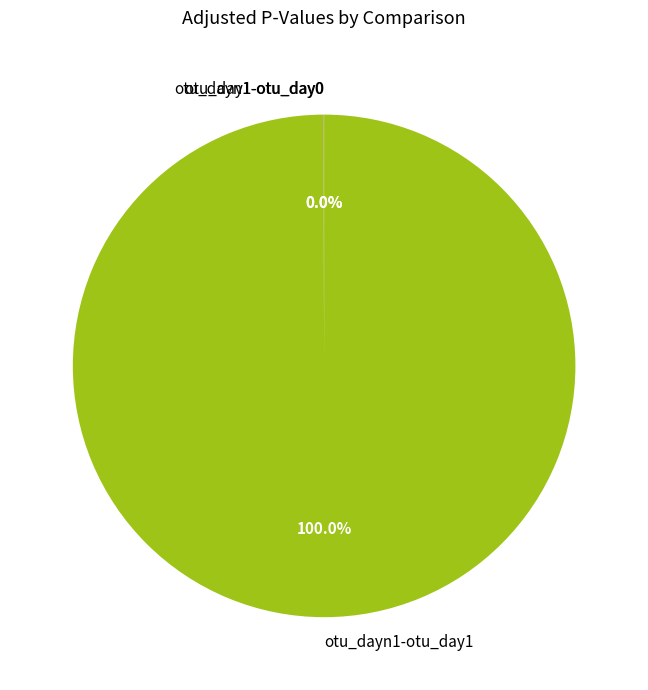

Which slice is the largest?

otu_dayn1-otu_day1